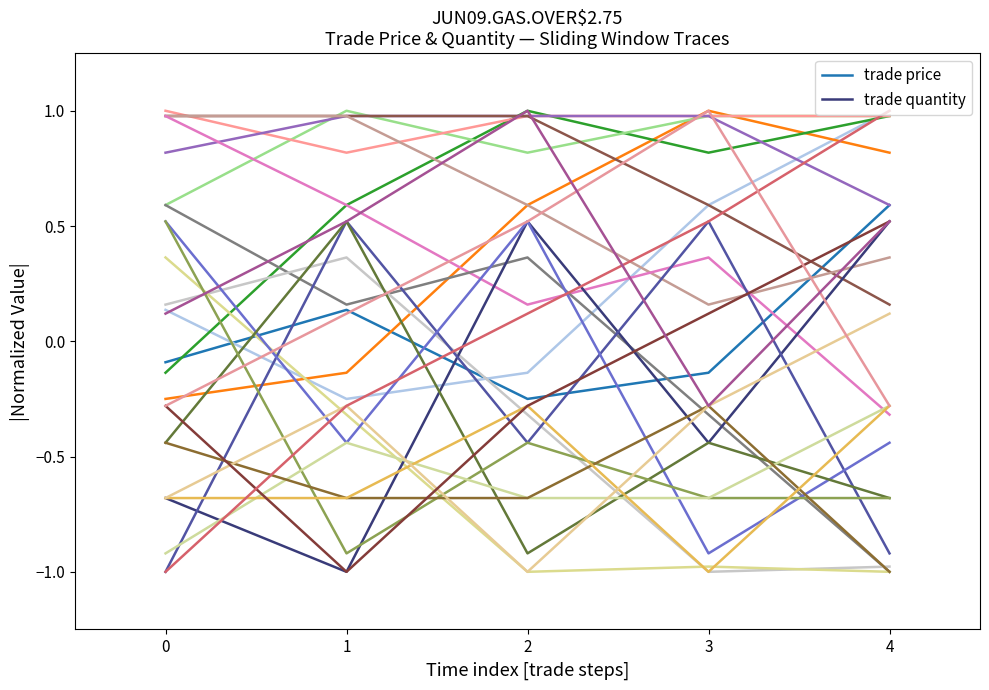

What is the smallest value displayed?

-1.0